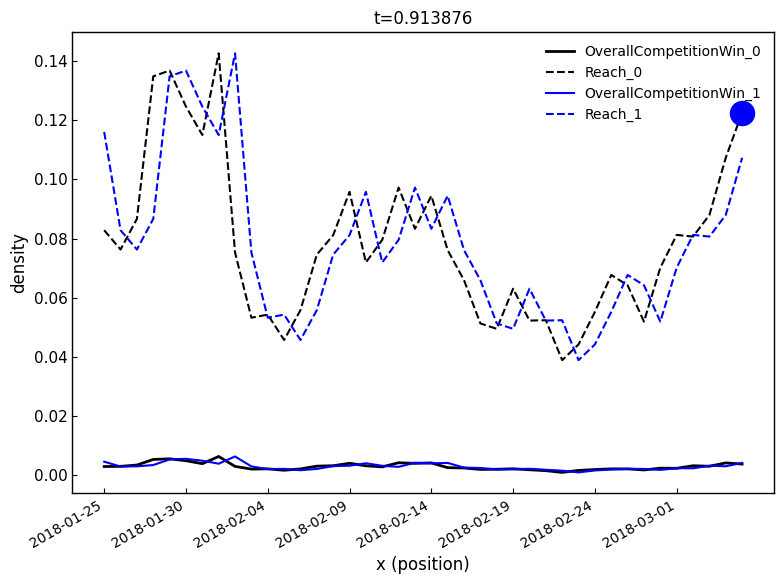

At how many categories does at least one series exceed 0?

40